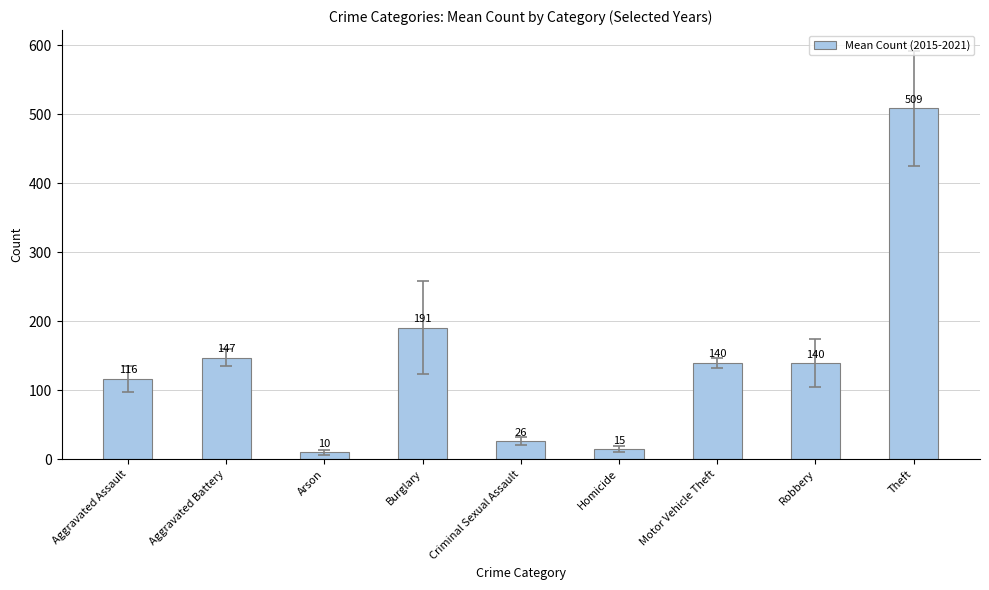

What position from the right is Homicide?

4